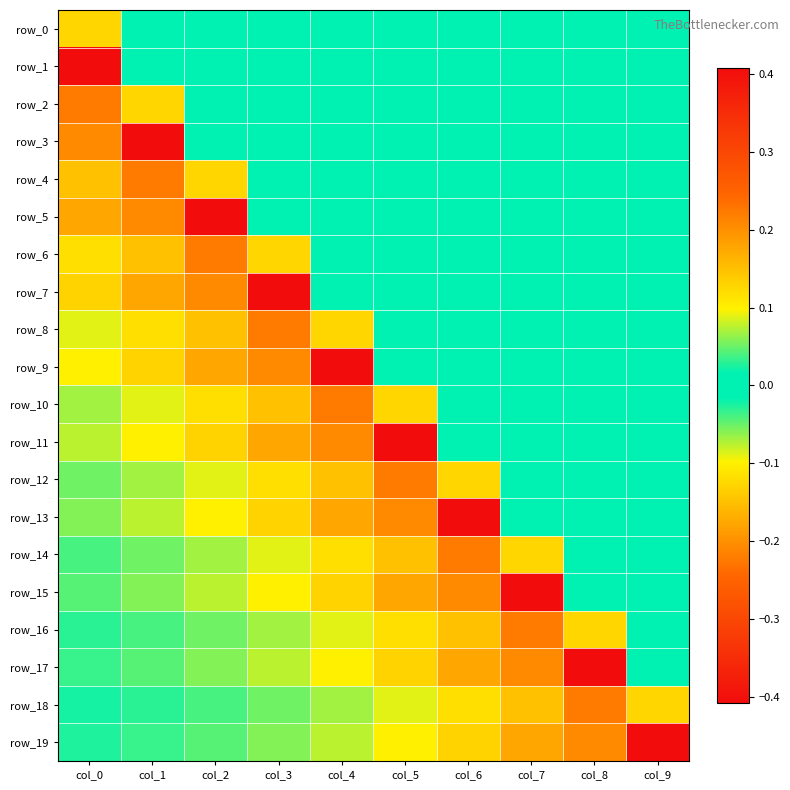

At how many categories does at least one series exceed 0?

10